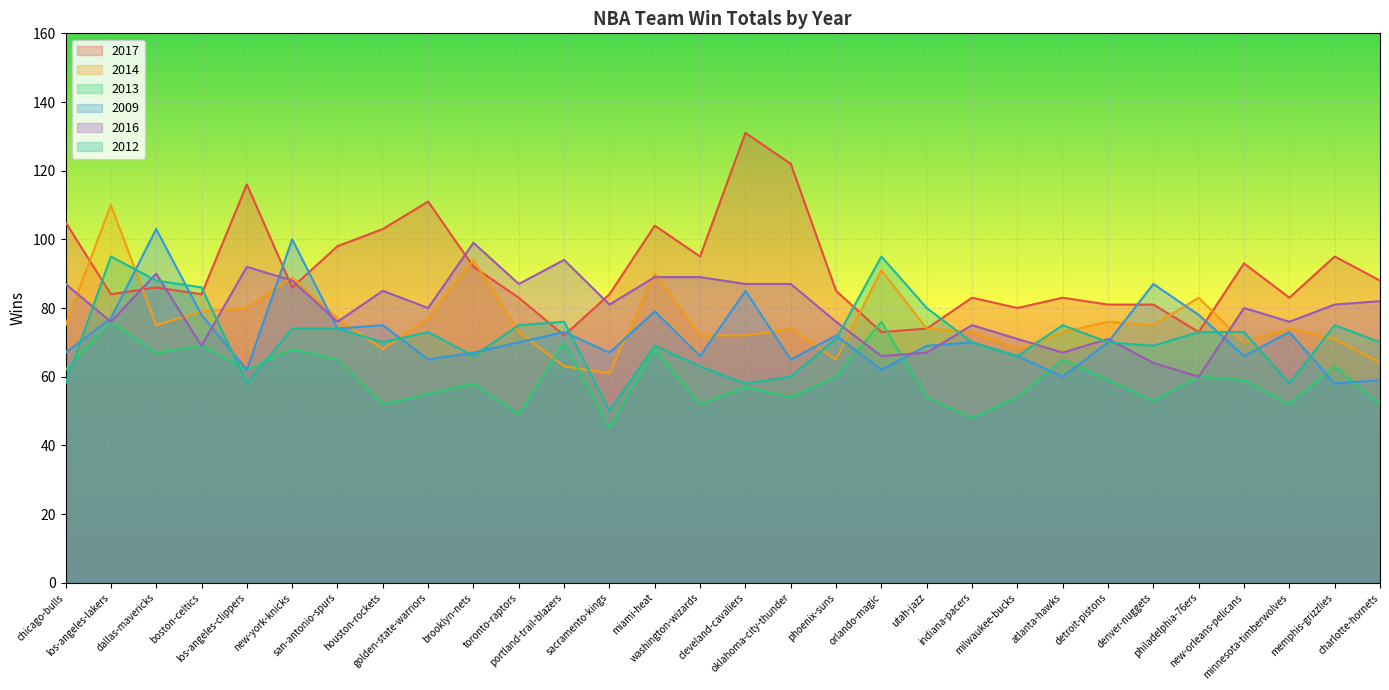

What is the label of the 4th point from the right?

new-orleans-pelicans